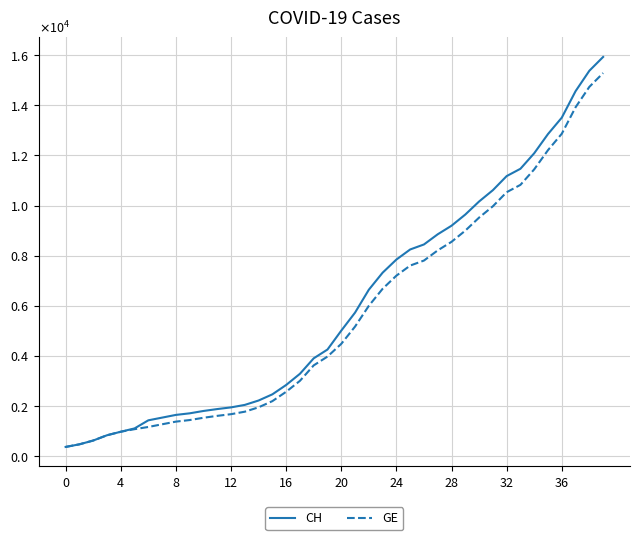

What is the difference between the second highest and second lowest values in the CH series?

14896